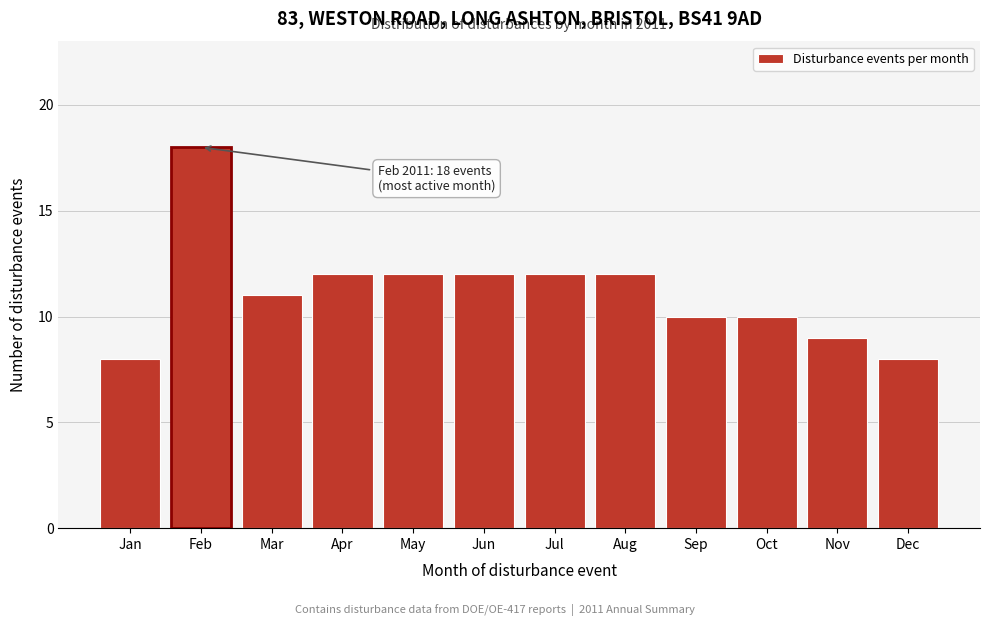

Reading left to right, transcribe all the data shown in this chart.

Jan=8	Feb=18	Mar=11	Apr=12	May=12	Jun=12	Jul=12	Aug=12	Sep=10	Oct=10	Nov=9	Dec=8